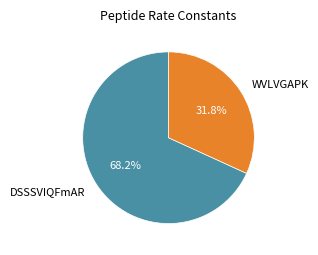

What percentage is the WVLVGAPK slice, to the nearest percent?

32%